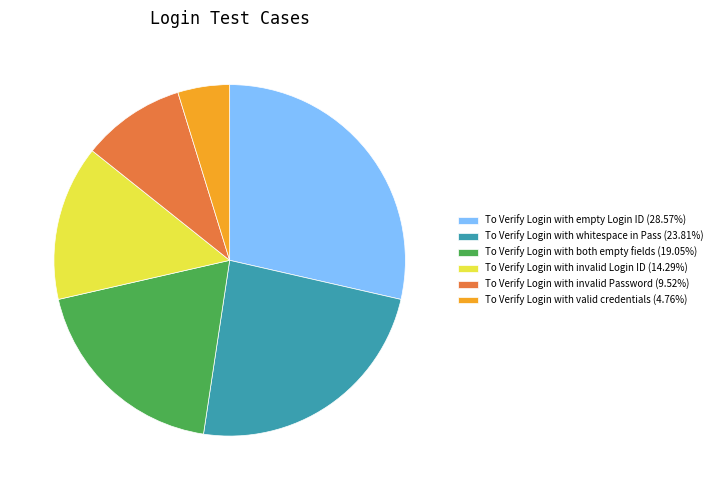

What is the ratio of the value at To Verify Login with invalid Login ID (14.29%) to the value at To Verify Login with valid credentials (4.76%)?

3.0